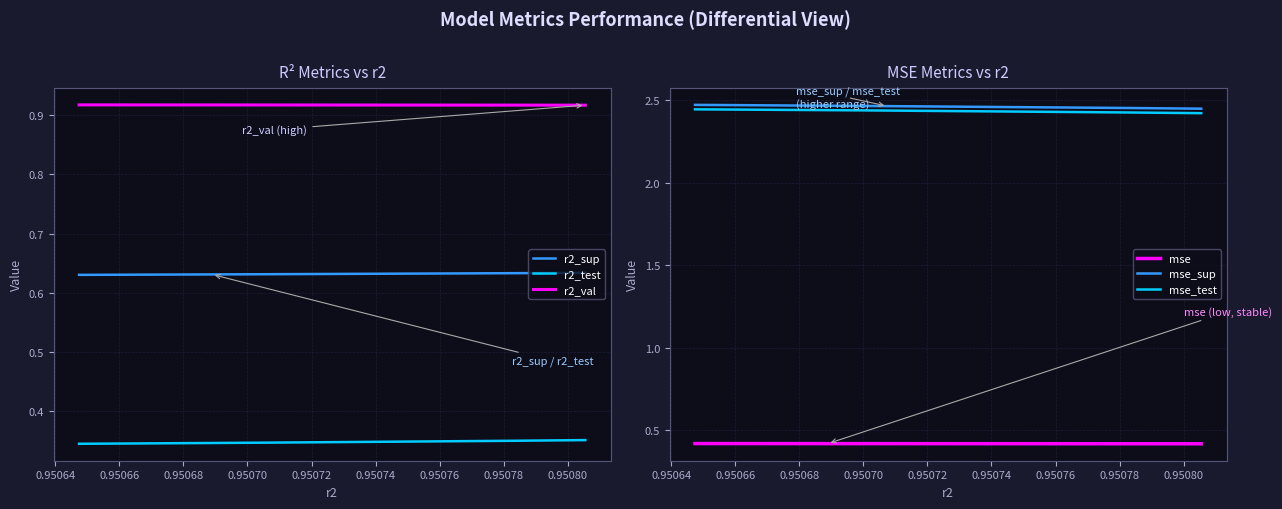

Count the number of data series in this chart.

6